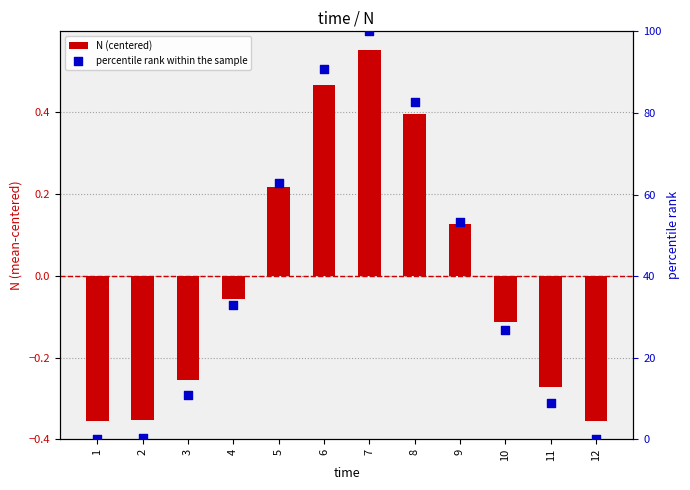

Is the value of N (centered) at 4 greater than the value of percentile rank within the sample at 11?

No